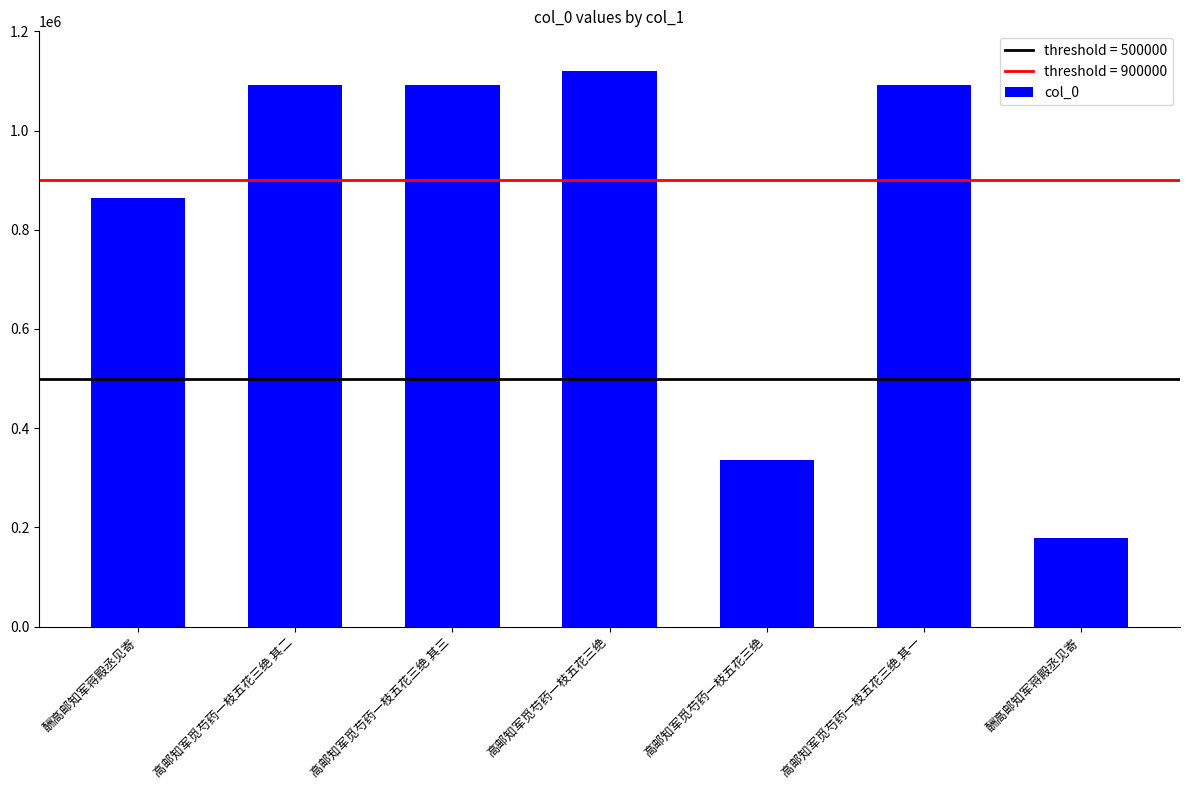

Reading left to right, extract all data points from this chart.

酬高邮知军蒋殿丞见寄=863711	高邮知军觅芍药一枝五花三绝 其二=1091555	高邮知军觅芍药一枝五花三绝 其三=1091556	高邮知军觅芍药一枝五花三绝=1120500	高邮知军觅芍药一枝五花三绝=335862	高邮知军觅芍药一枝五花三绝 其一=1091554	酬高邮知军蒋殿丞见寄=177857